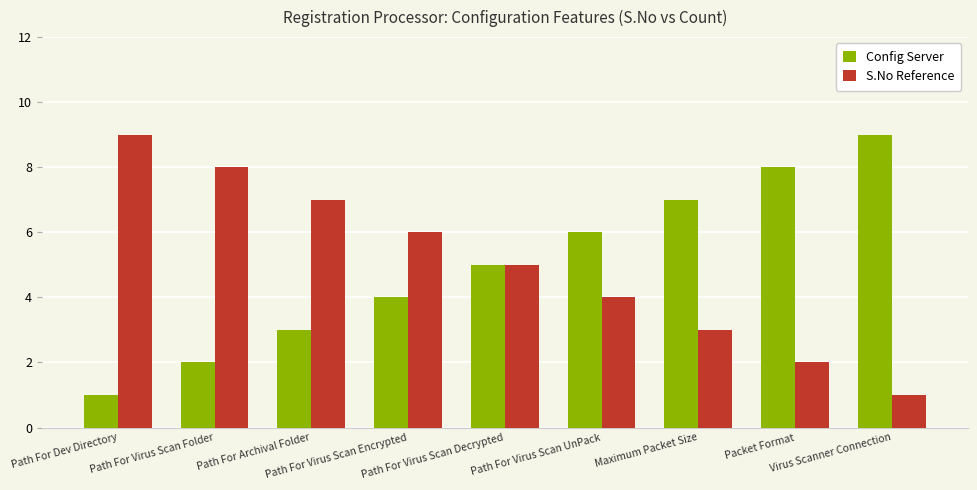

What is the difference between the second highest and minimum values in the Config Server series?

7